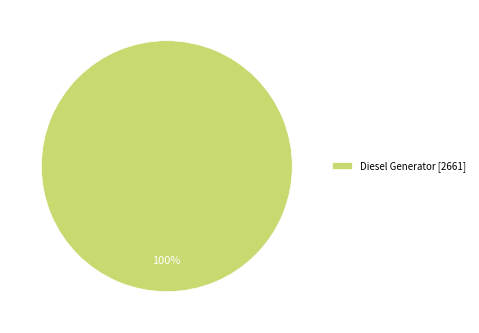

True or false: Diesel Generator [2661] accounts for 100% of the total.

True